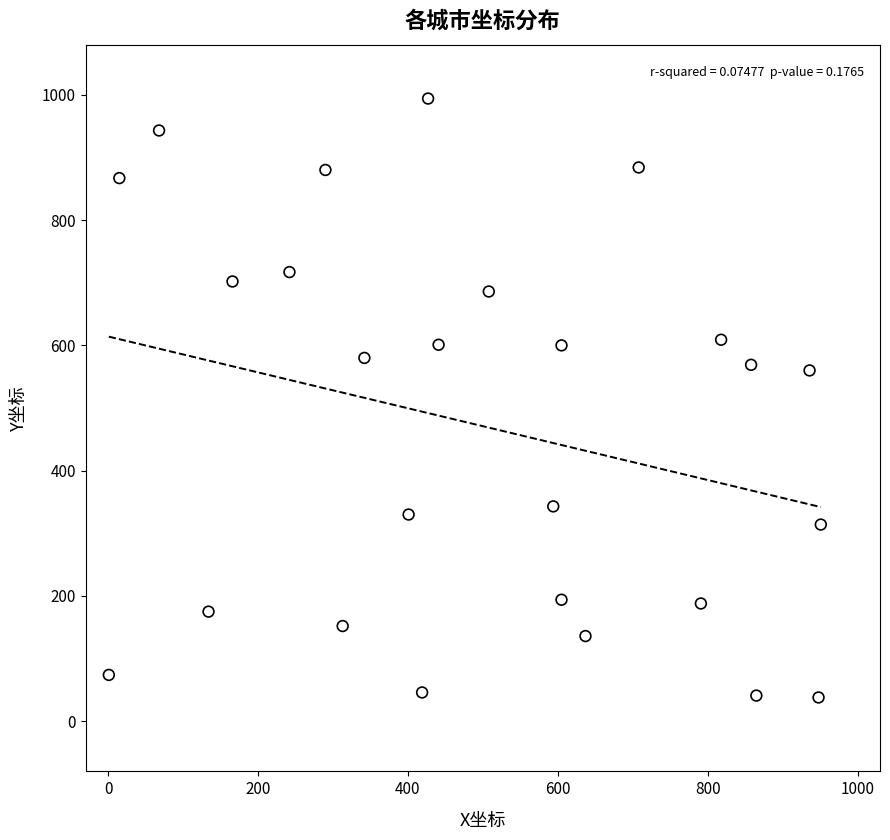

What is the range of X values (max minus min)?

950